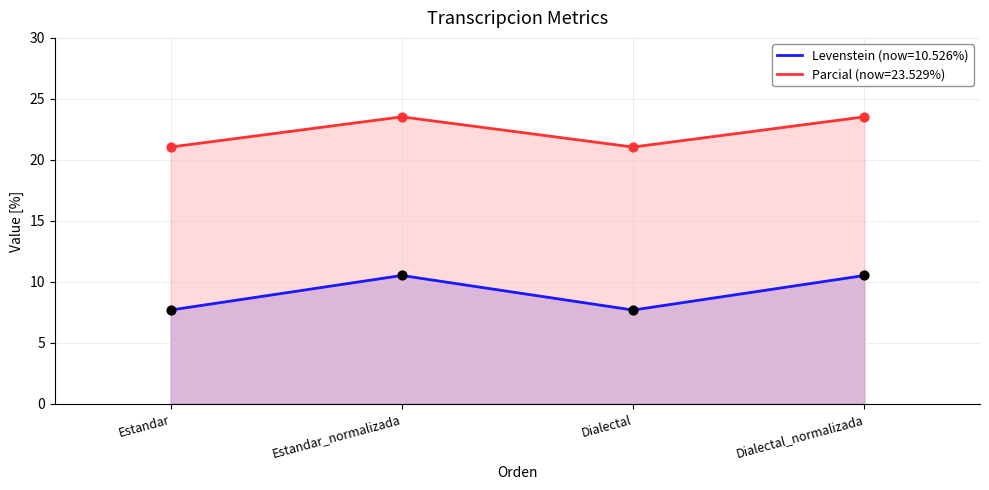

Which series contains the highest Y value?

Parcial